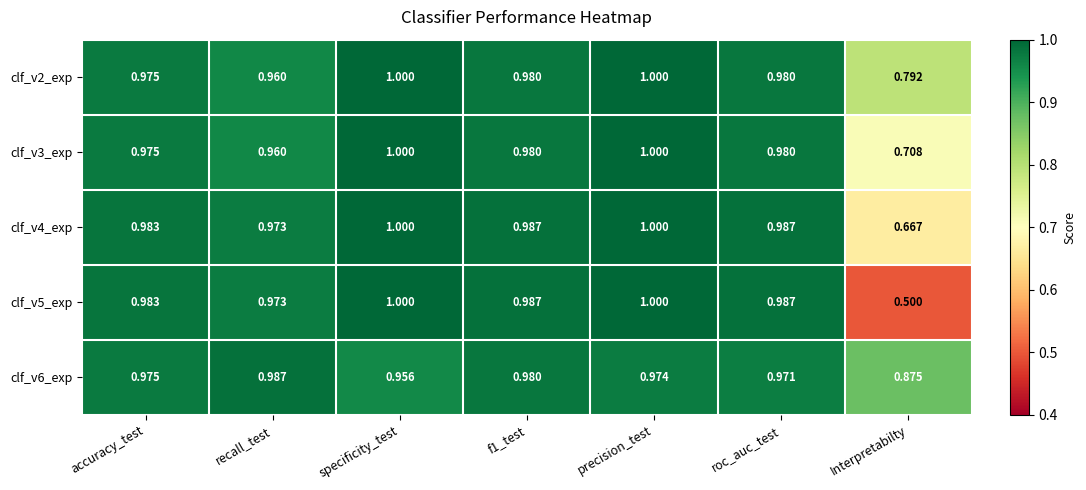

Is the value of clf_v3_exp at roc_auc_test greater than the value of clf_v2_exp at accuracy_test?

Yes